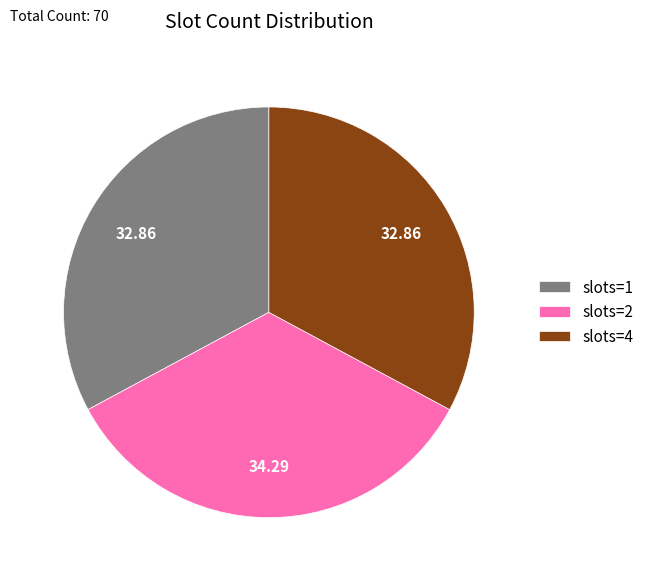

Which has a higher value, slots=4 or slots=2?

slots=2